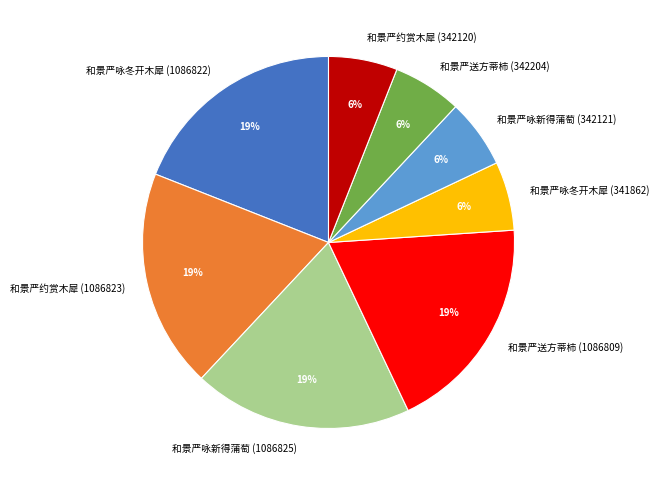

What is the ratio of the value at 和景严咏新得蒲萄 (342121) to the value at 和景严约赏木犀 (342120)?

1.0